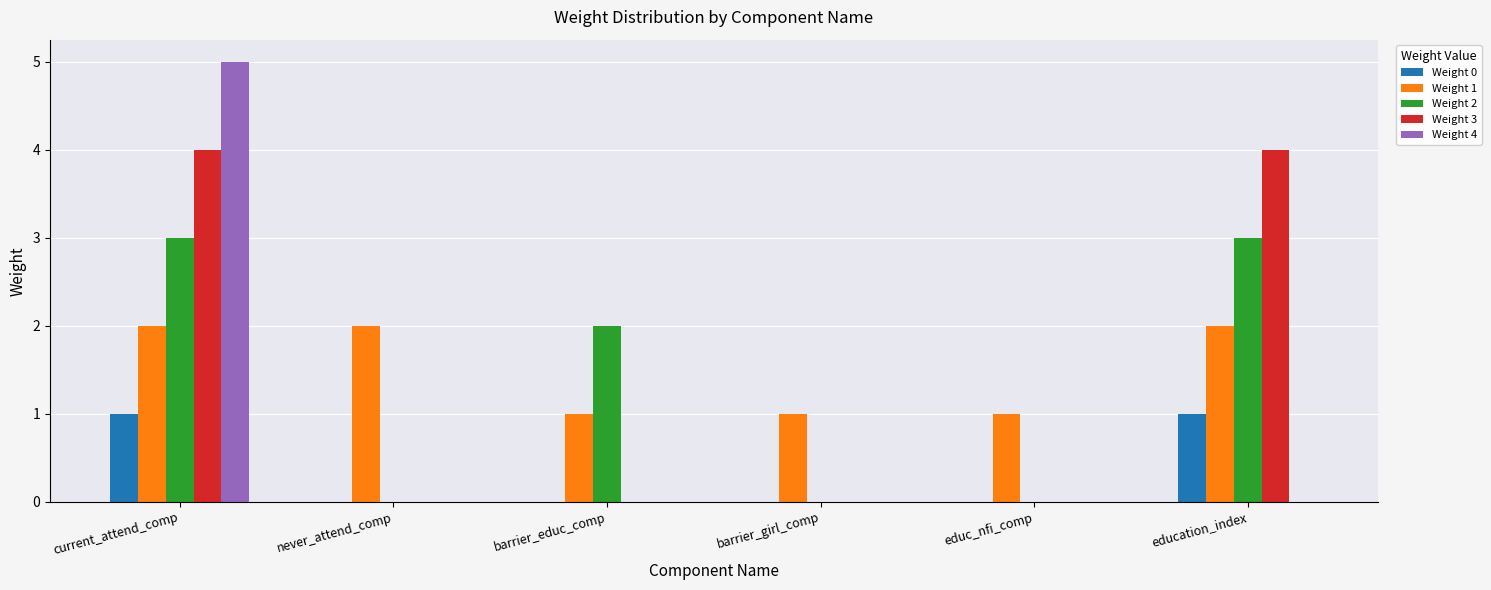

Is the value of Weight 1 at current_attend_comp greater than the value of Weight 3 at current_attend_comp?

No